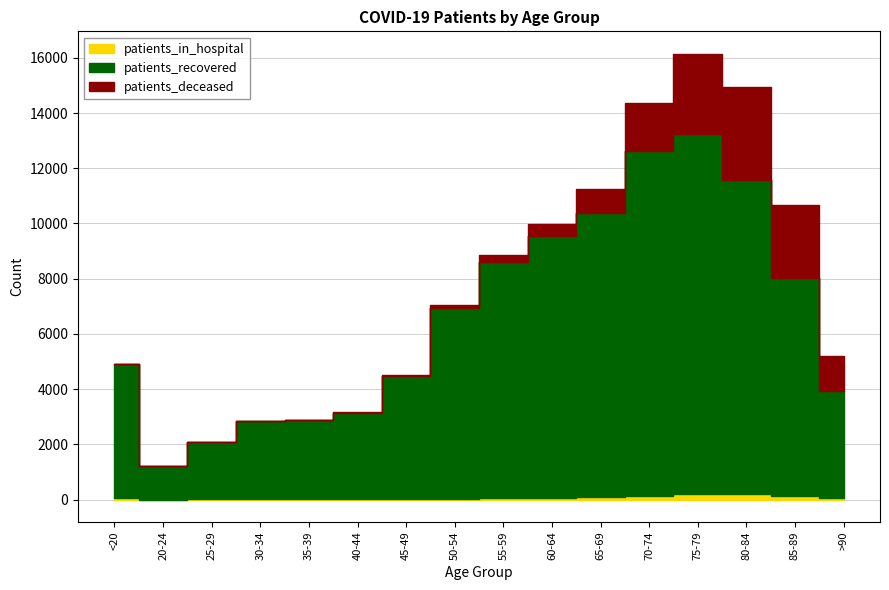

Which series changed the most between 20-24 and 80-84?

patients_recovered